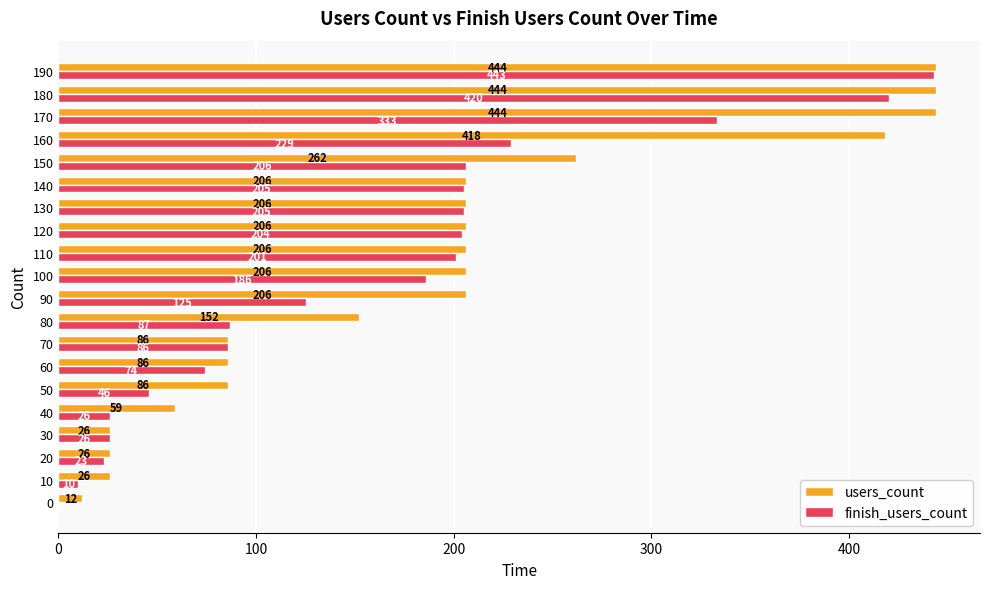

At which label is finish_users_count closest to 221?

160